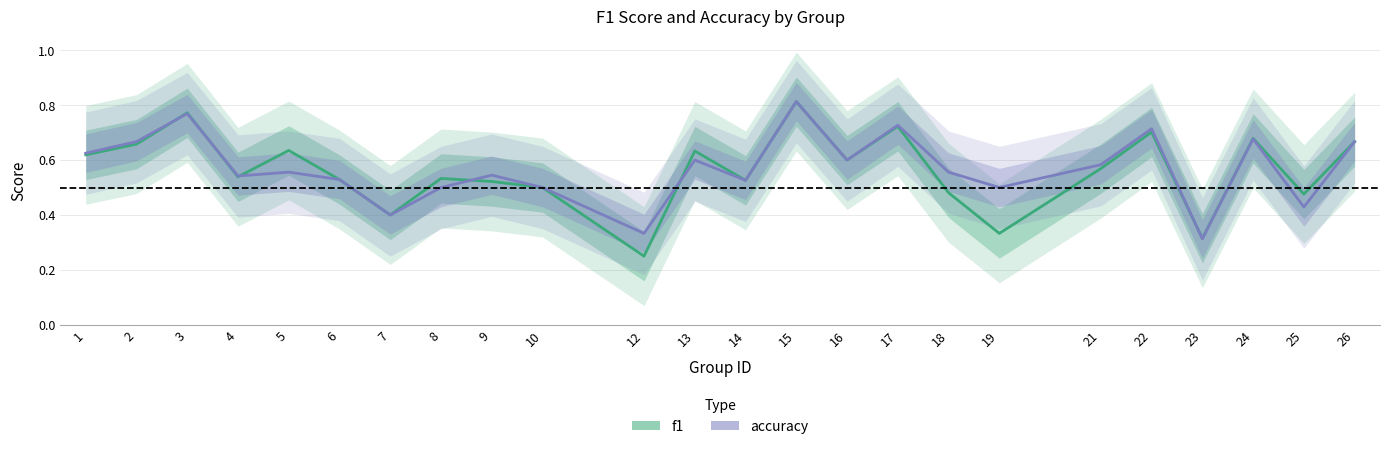

Rank the series at 12 from highest to lowest value.

accuracy, f1